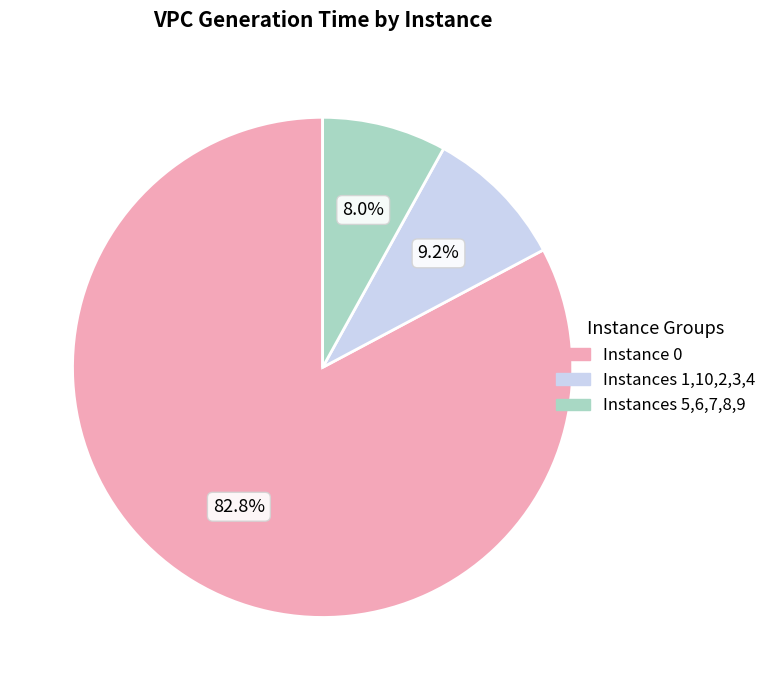

Does any single category account for the majority?

Yes